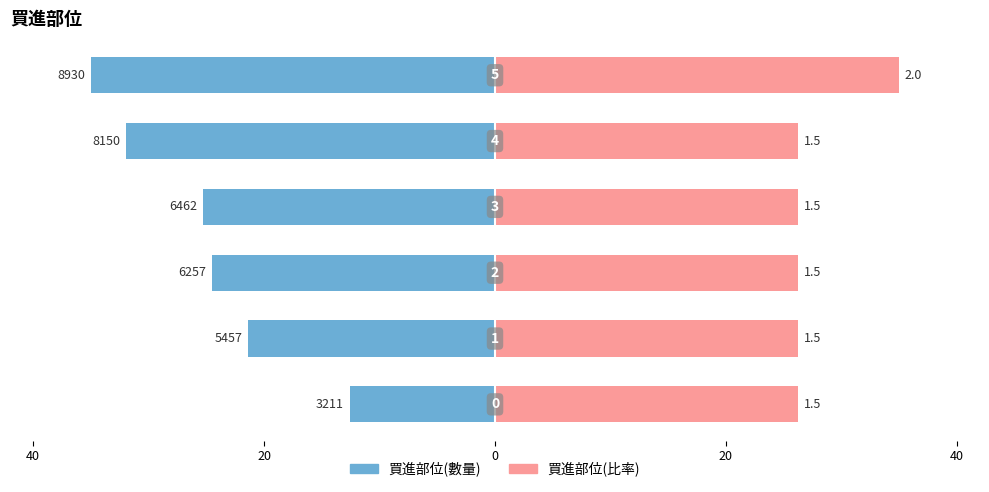

List the series in order of their peak value, highest first.

買進部位(比率), 買進部位(數量)